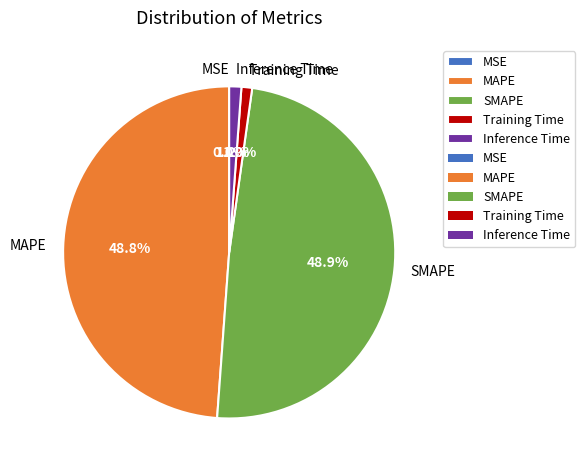

Does Training Time represent more than half of the total?

No